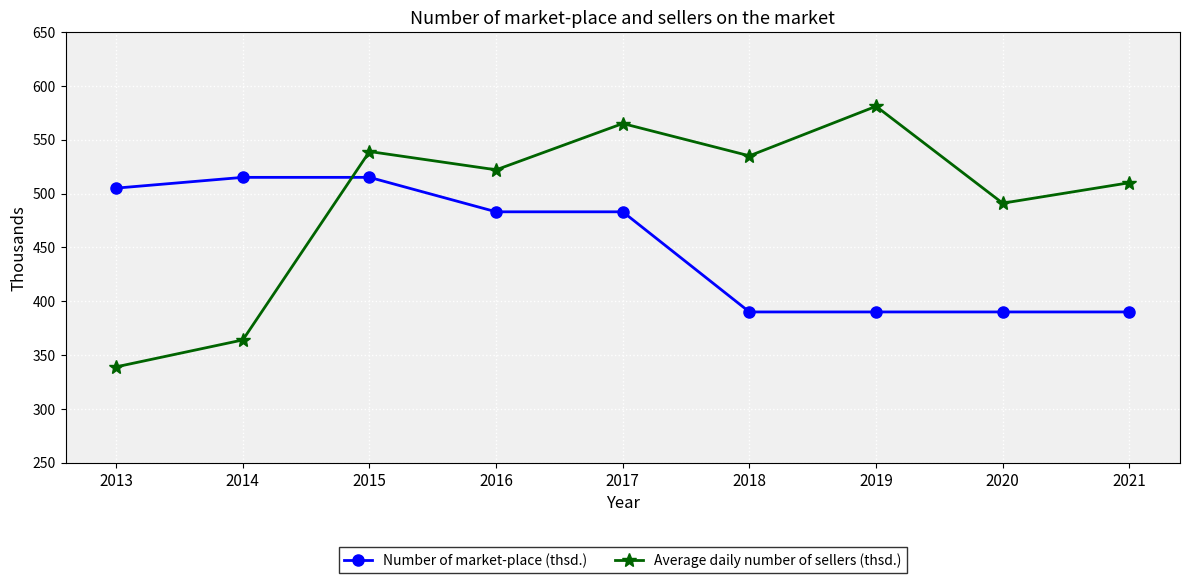

Does the chart display data point markers on the line(s)?

Yes